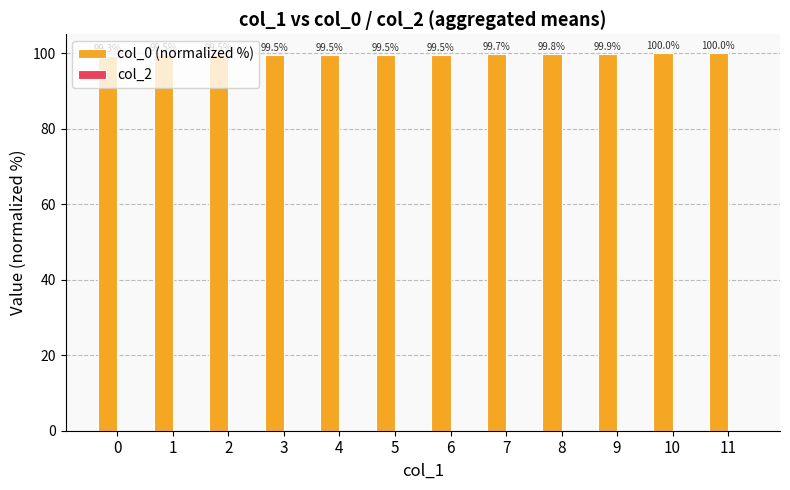

What is the sum of the values at 0 and 11?

199.3